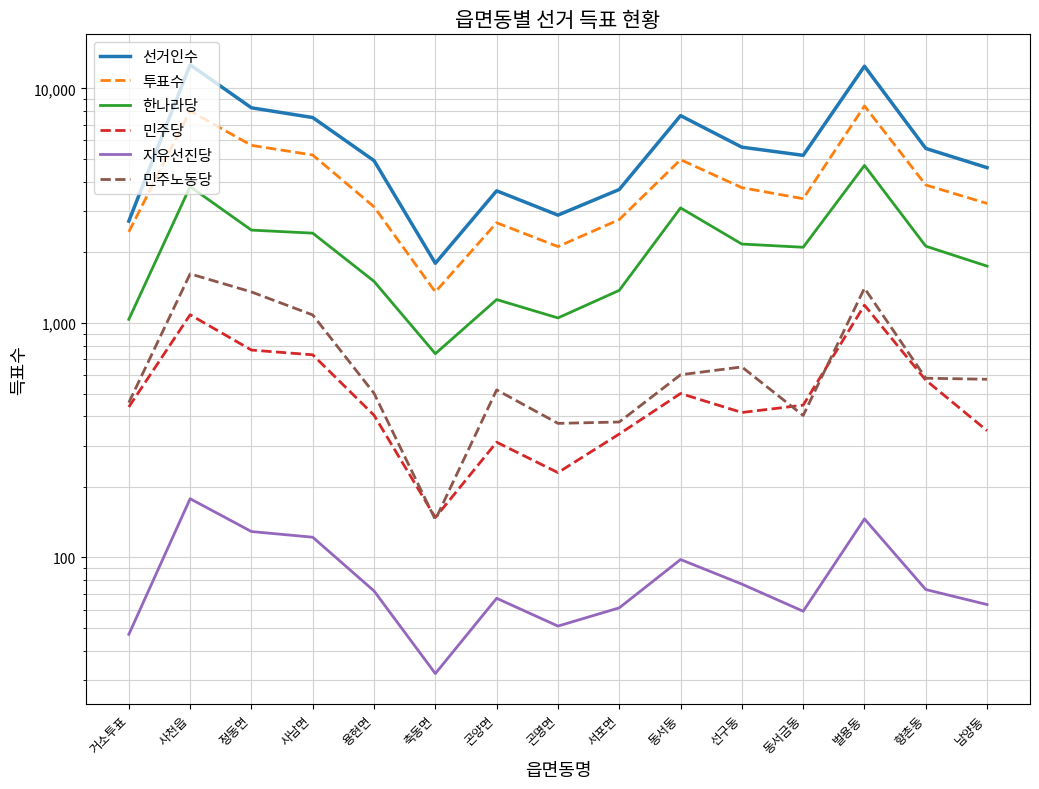

The value of 민주노동당 at 동서금동 is 118. True or false?

False